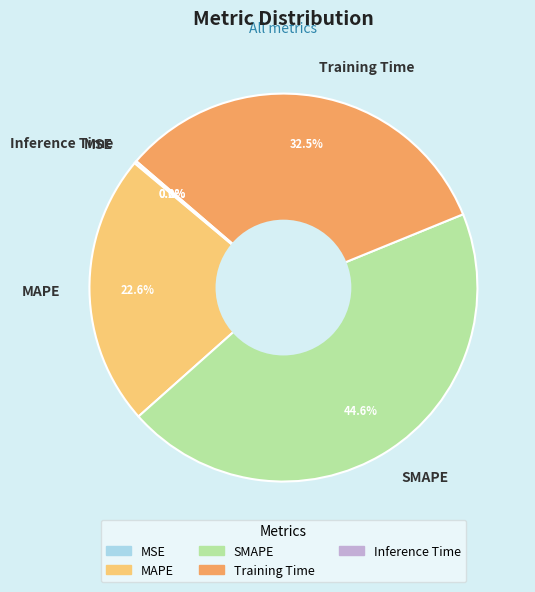

How much of the chart is everything except MAPE?

77.4%